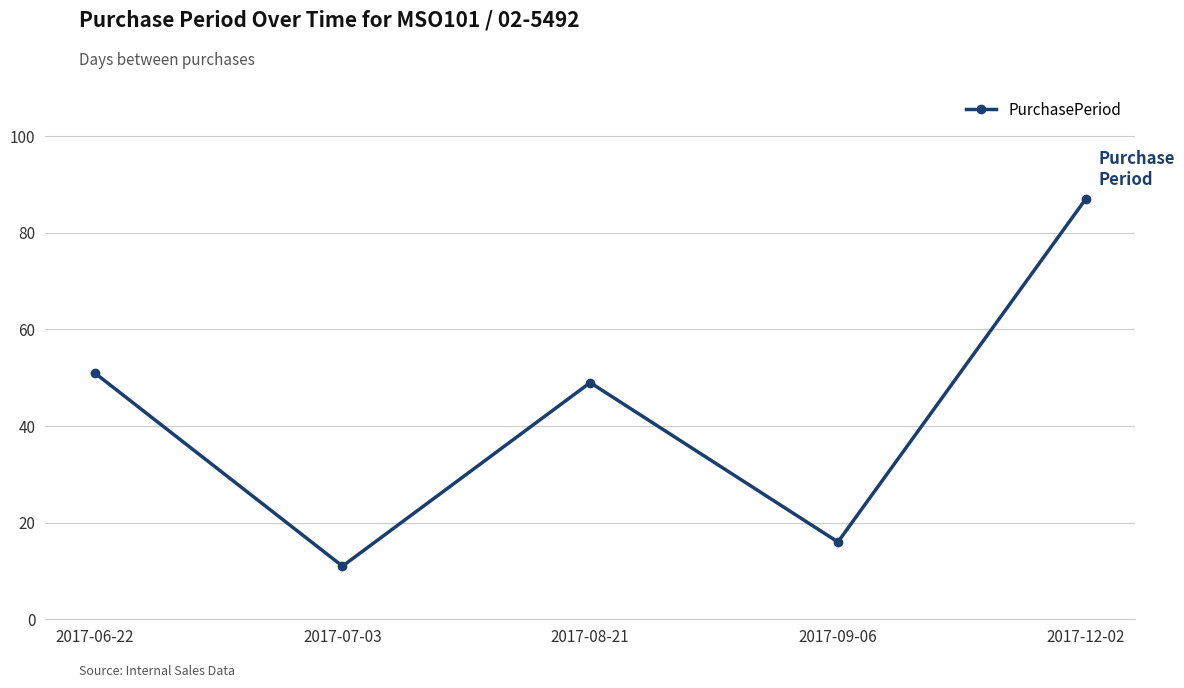

The chart shows a value of 16 at 2017-09-06. True or false?

True